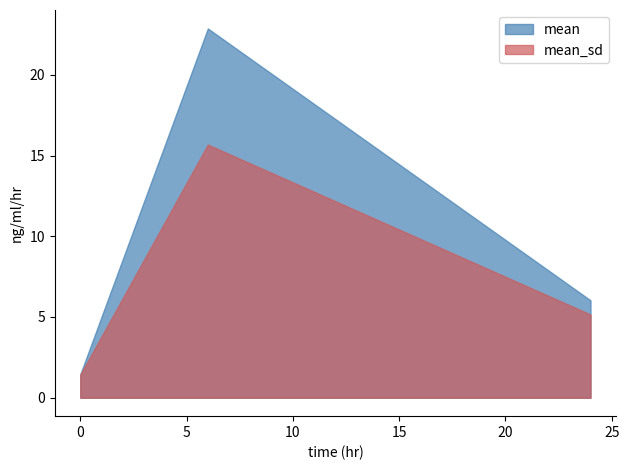

What is the minimum value shown in the chart?

1.4